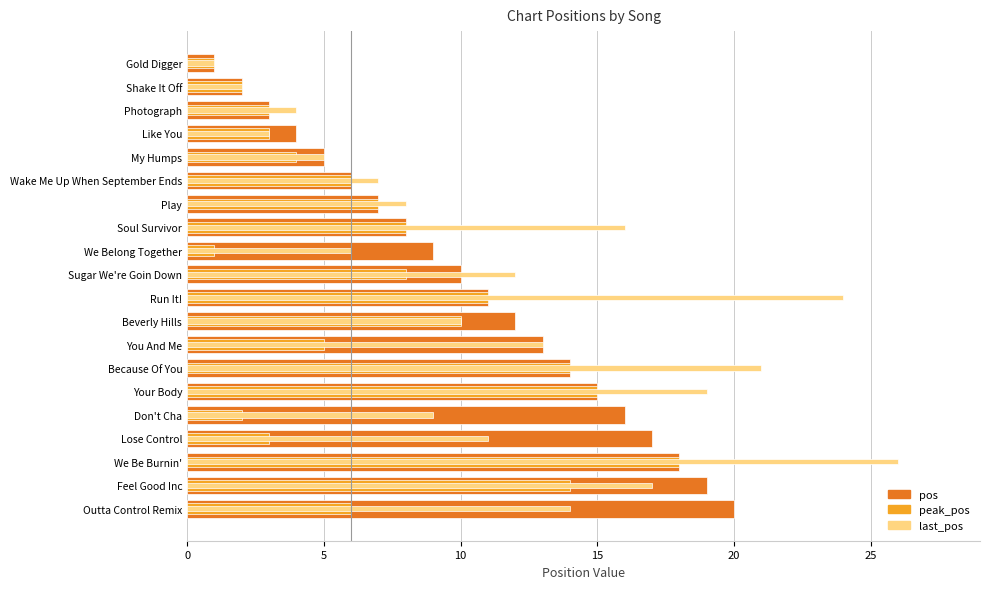

What is the lowest value of the pos series?

1